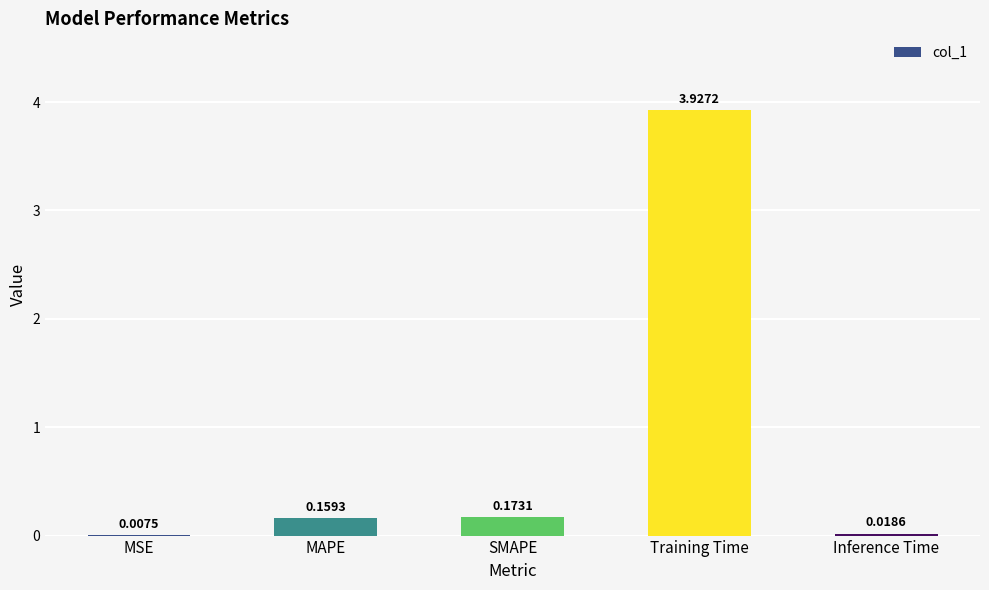

Which has a higher value, Training Time or MAPE?

Training Time